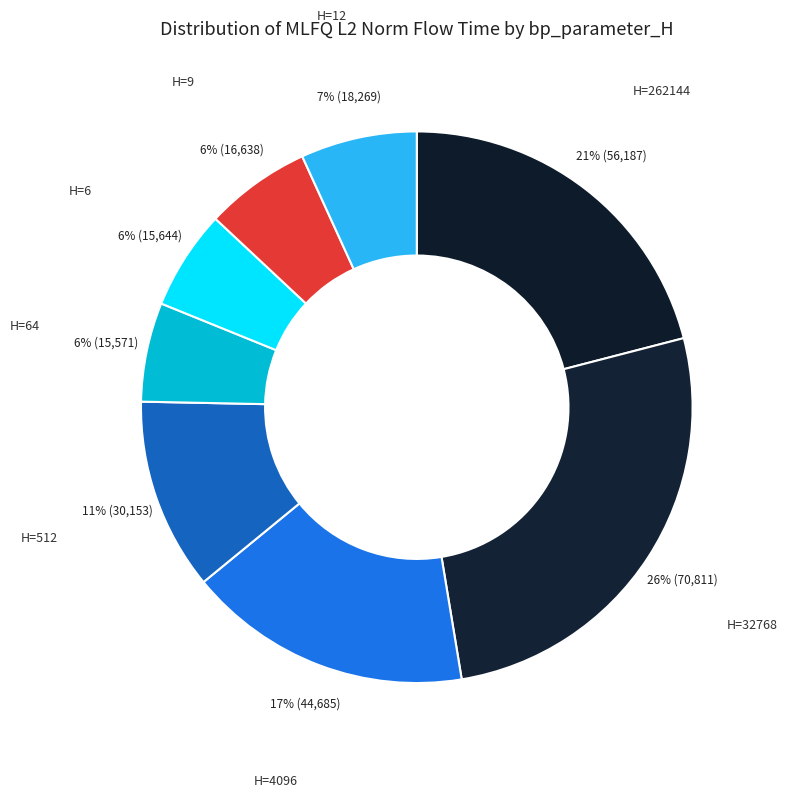

Rank the categories by value from highest to lowest.

32768, 262144, 4096, 512, 12, 9, 6, 64